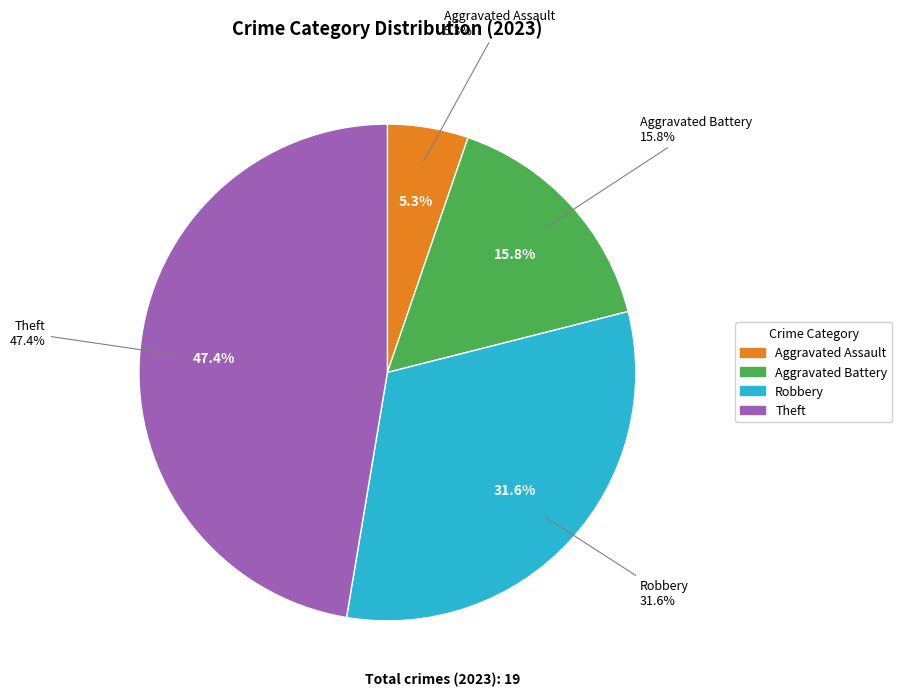

What is the change in value from Aggravated Assault to Aggravated Battery?

+2